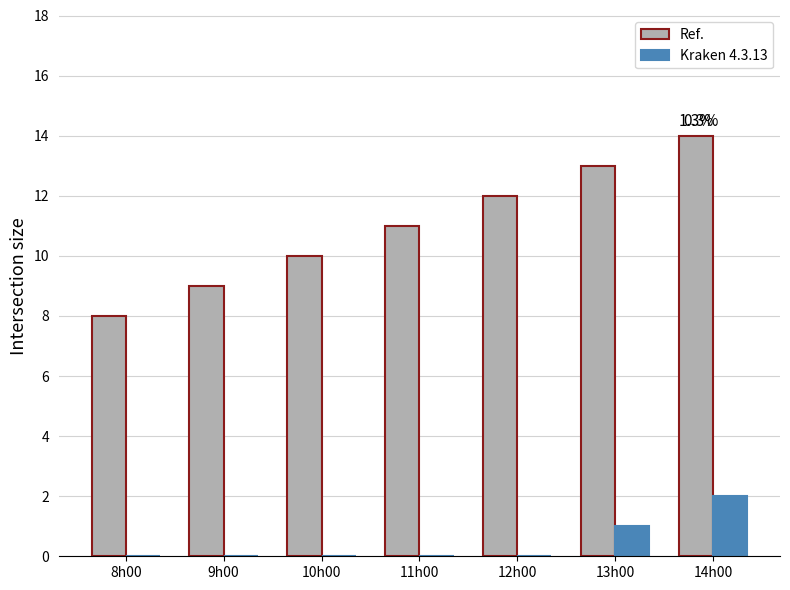

Which category has the highest value in the Kraken 4.3.13 series?

14h00